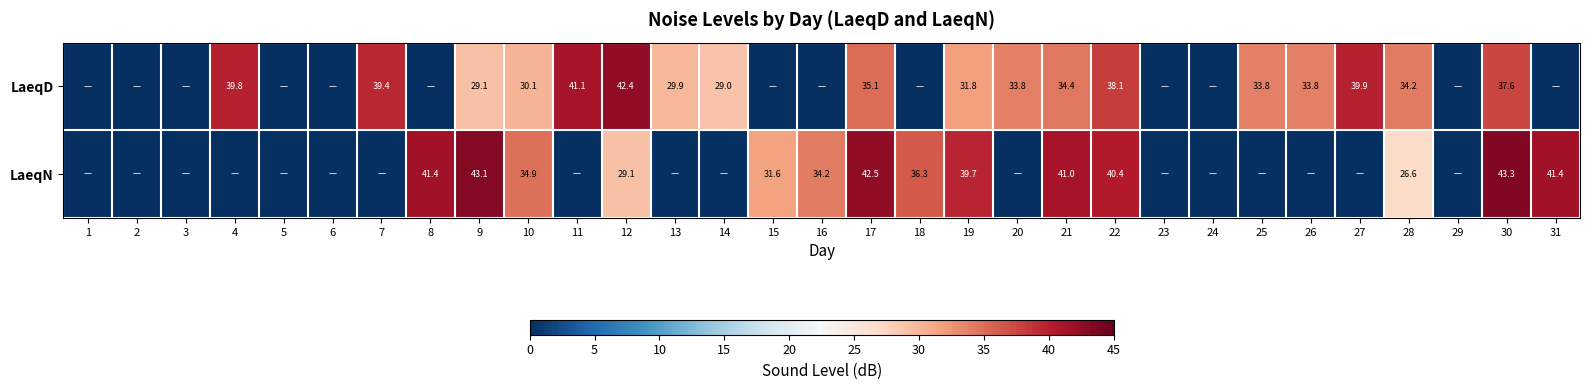

True or false: LaeqD has a value of 20.9 at 20.

False